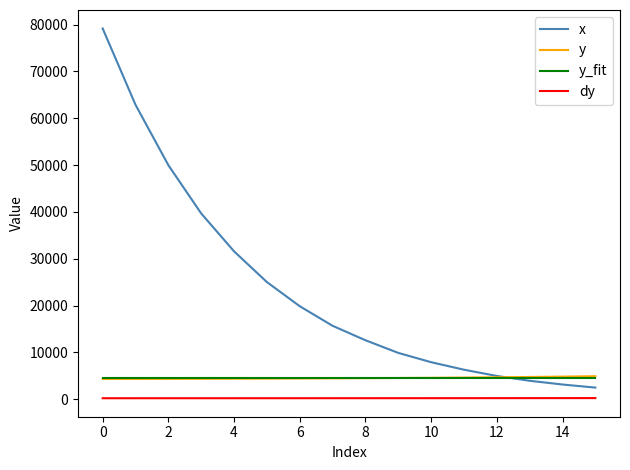

True or false: y and dy intersect in this chart.

False